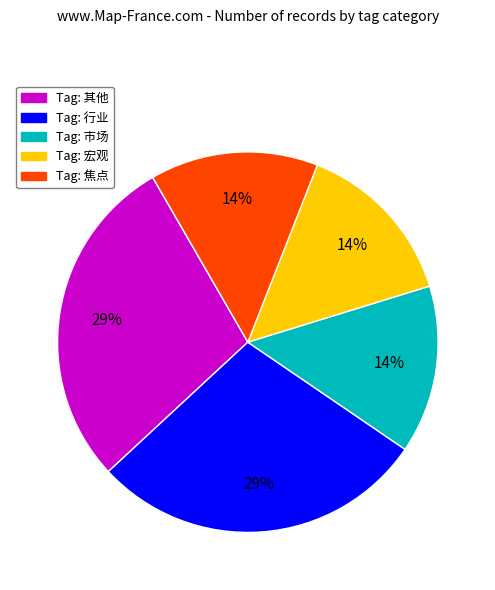

Is there any slice that represents more than half of the pie?

No